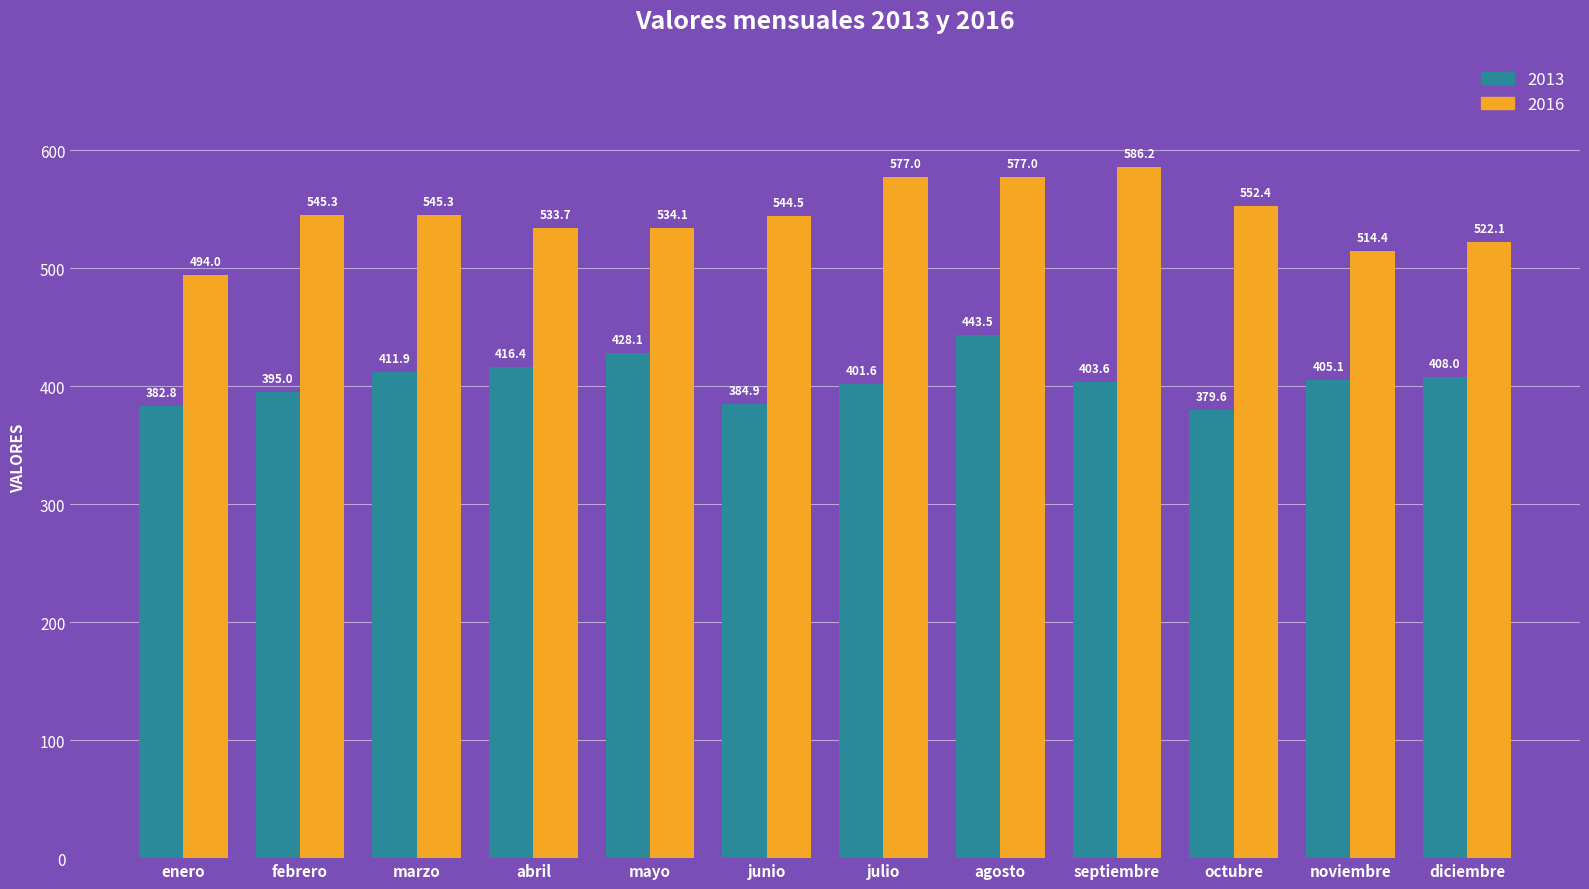

What is the difference between the 2016 values at agosto and octubre?

24.6